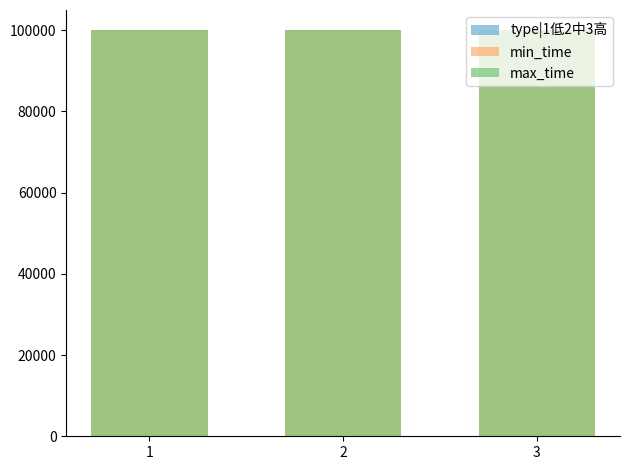

What is the highest value of the type|1低2中3高 series?

3